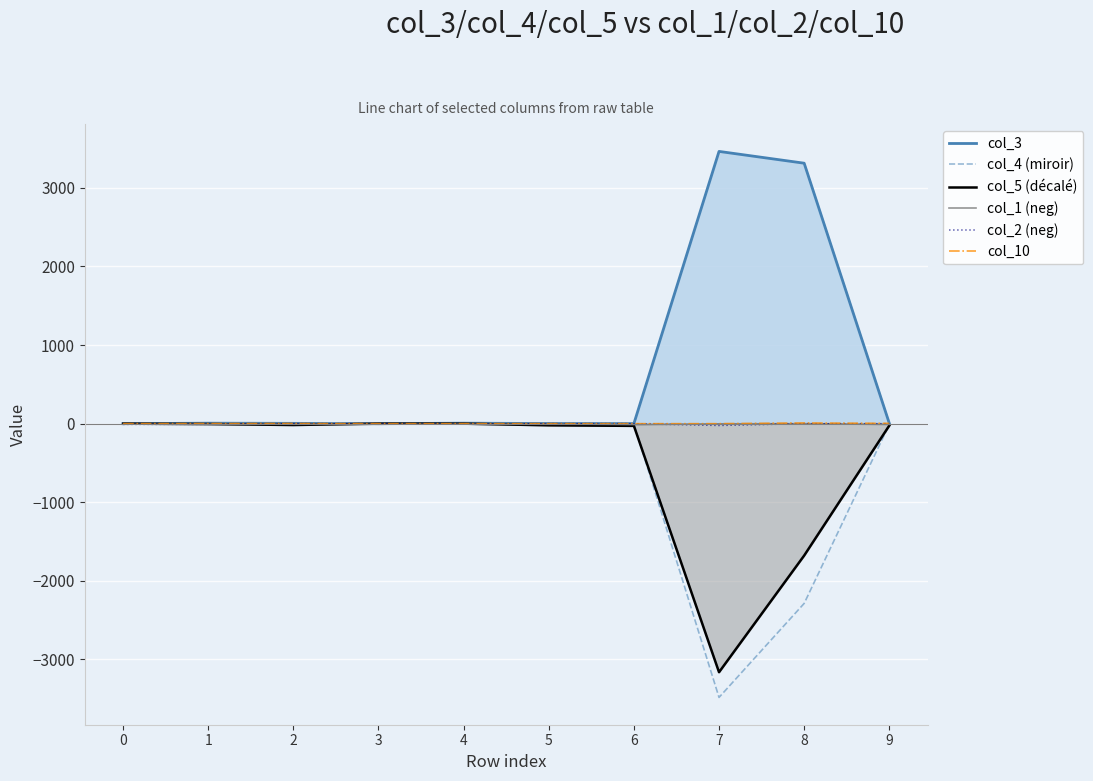

Does the chart display data point markers on the line(s)?

No